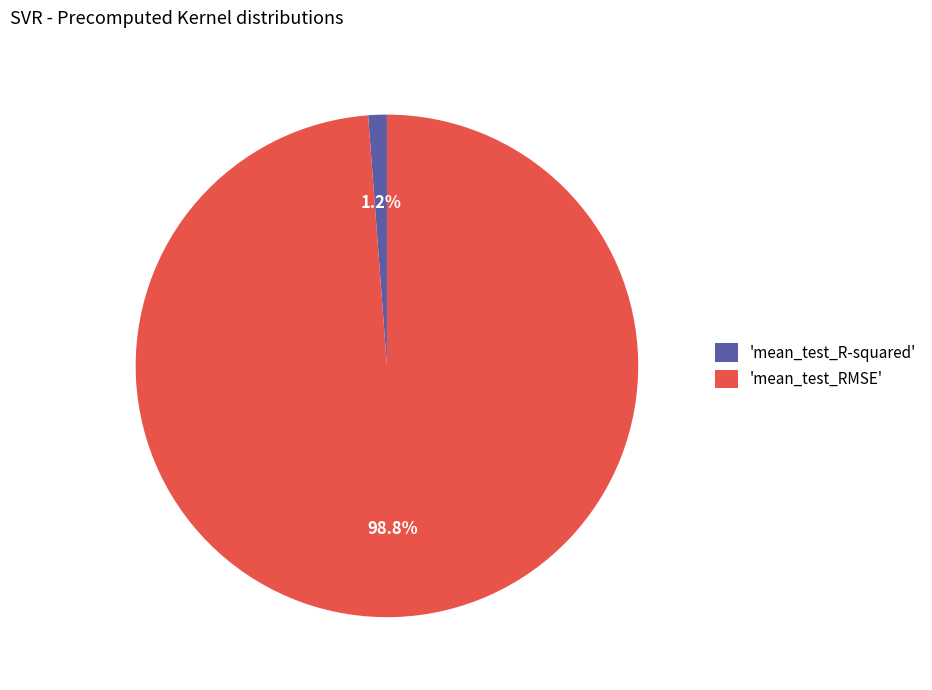

Rank the categories by value from highest to lowest.

'mean_test_RMSE', 'mean_test_R-squared'